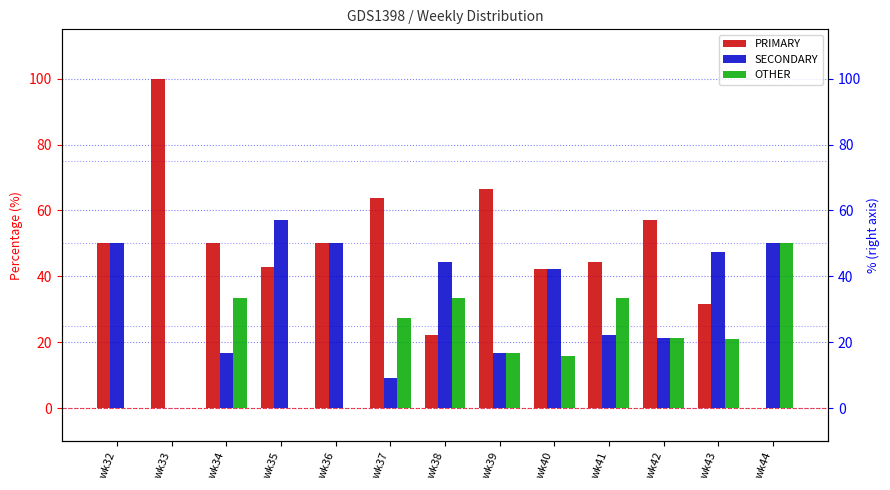

What is the difference between the OTHER values at wk40 and wk44?

34.2